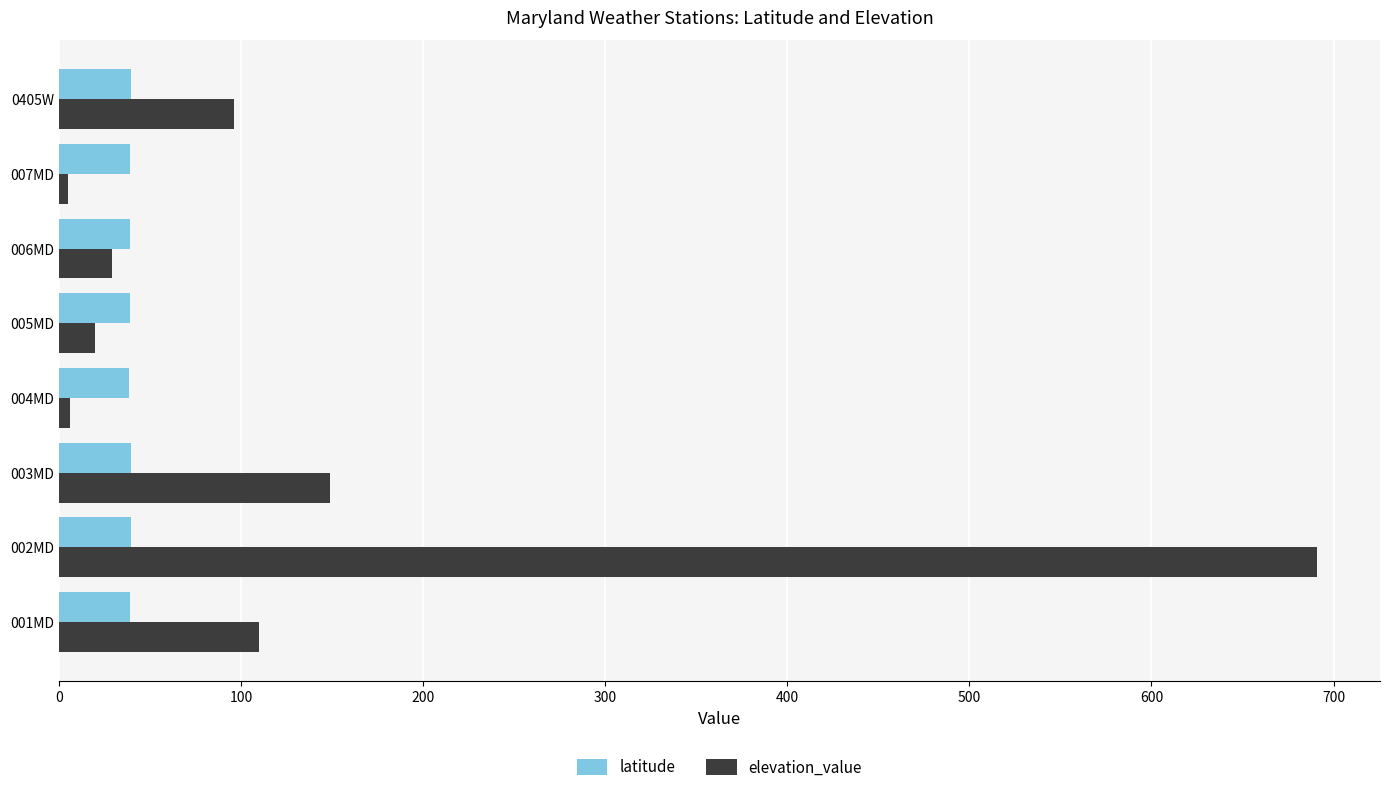

What is the average value of the elevation_value series?

138.2